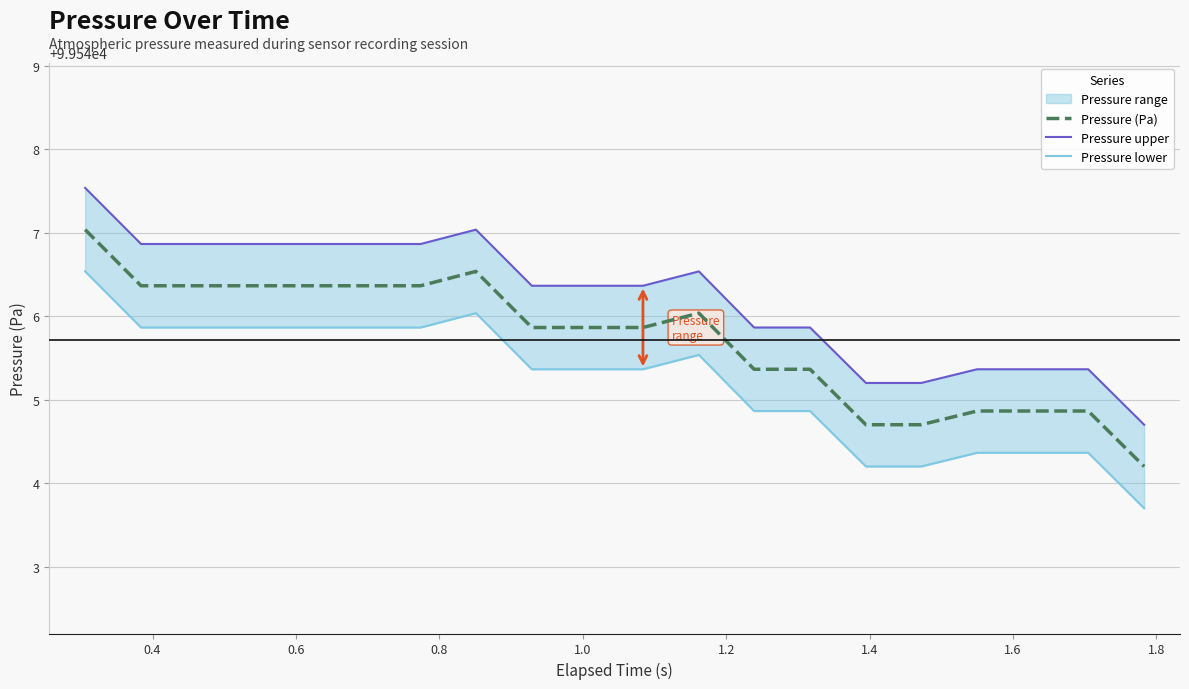

Rank the series by their average value, from lowest to highest.

Pressure lower, Pressure (Pa), Pressure upper